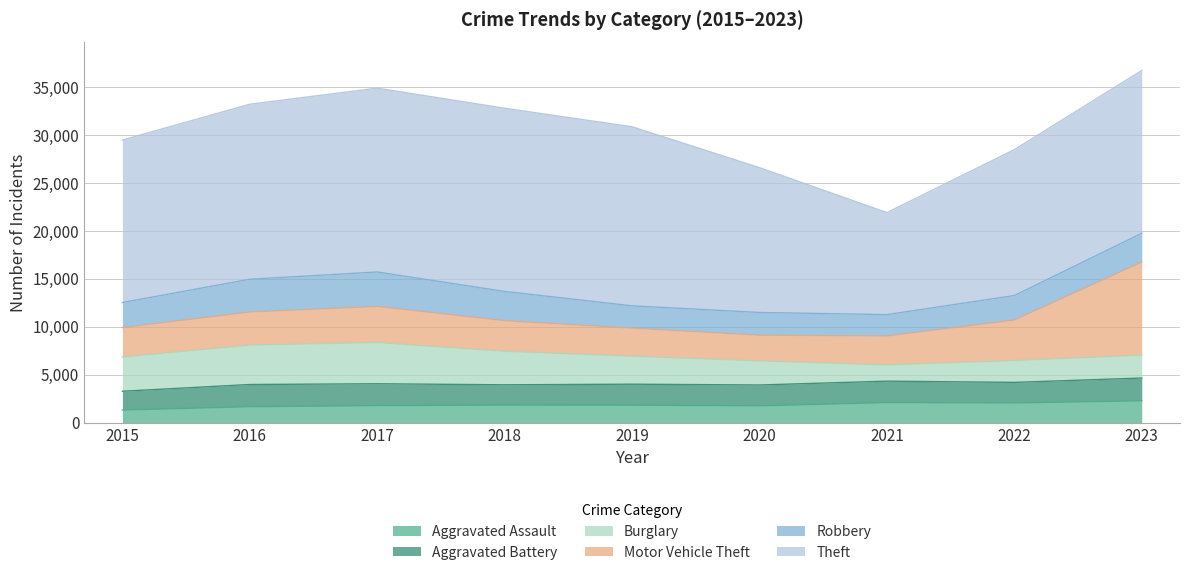

Which series changed the most between 2016 and 2018?

Theft